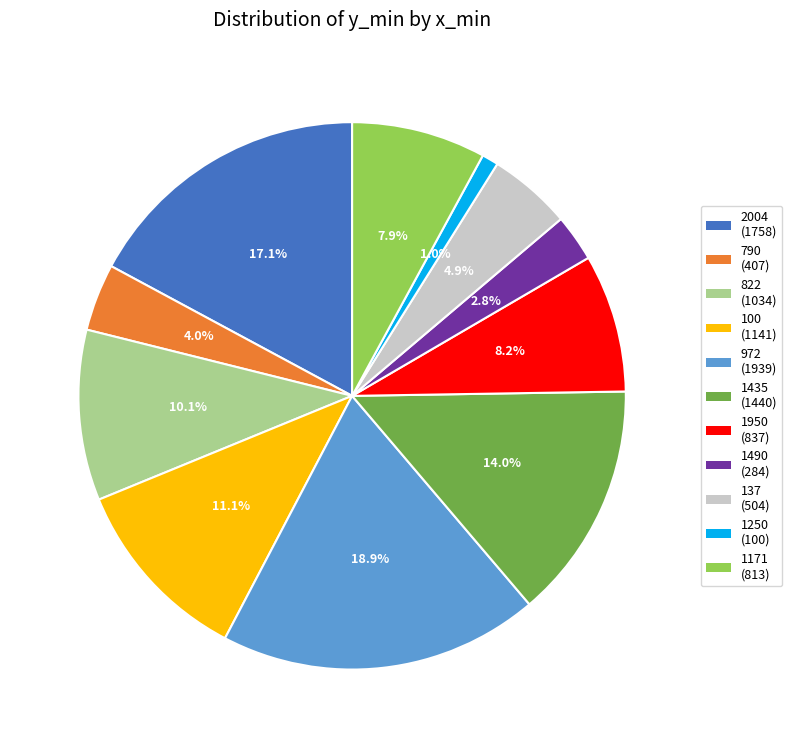

Which has a higher value, 972 or 137?

972